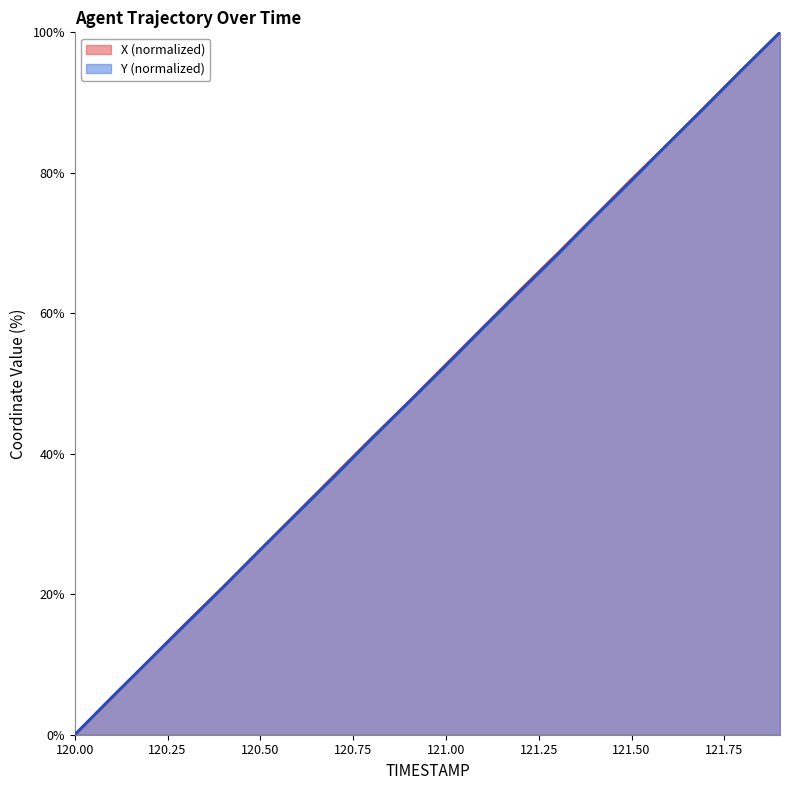

At how many categories does at least one series exceed 63?

8